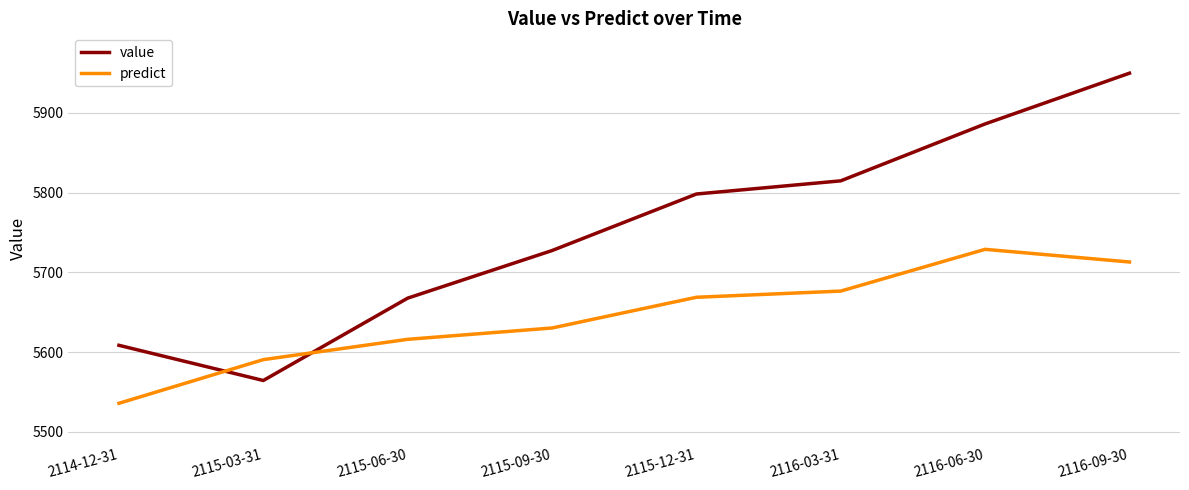

What is the maximum value for predict?

5728.9